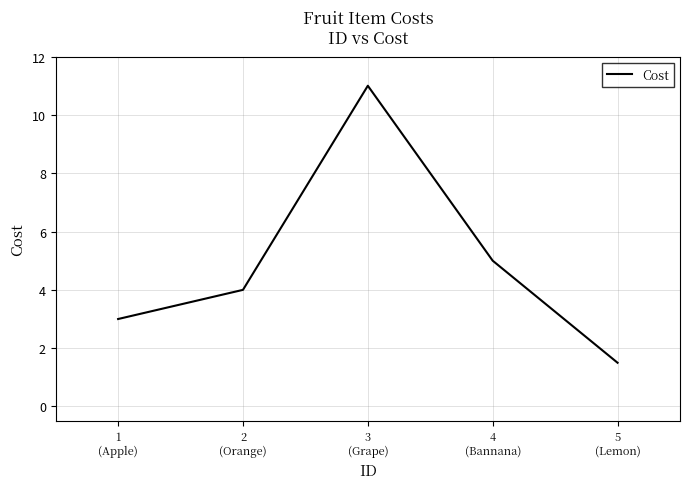

What is the difference between the maximum and second lowest values?

8.0